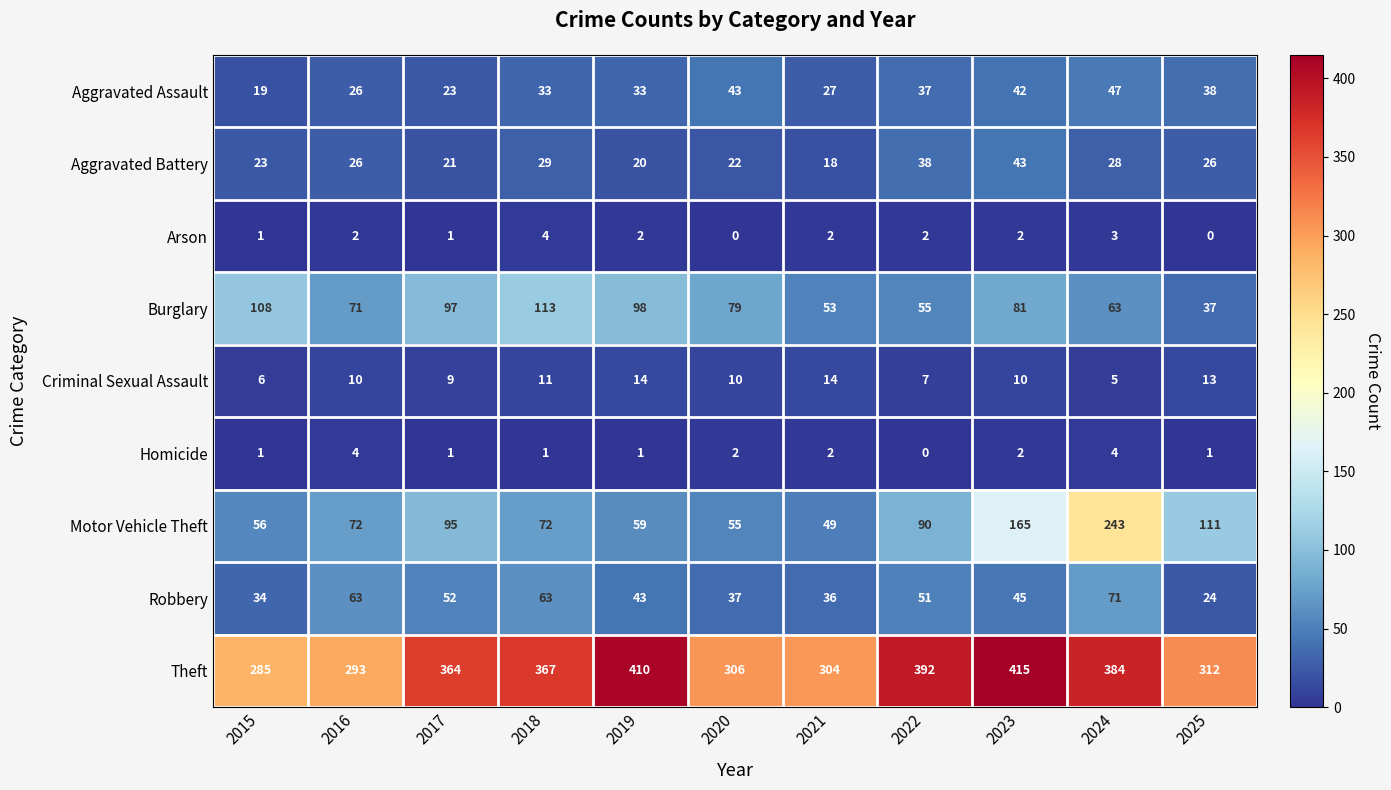

What is the greatest value displayed?

415